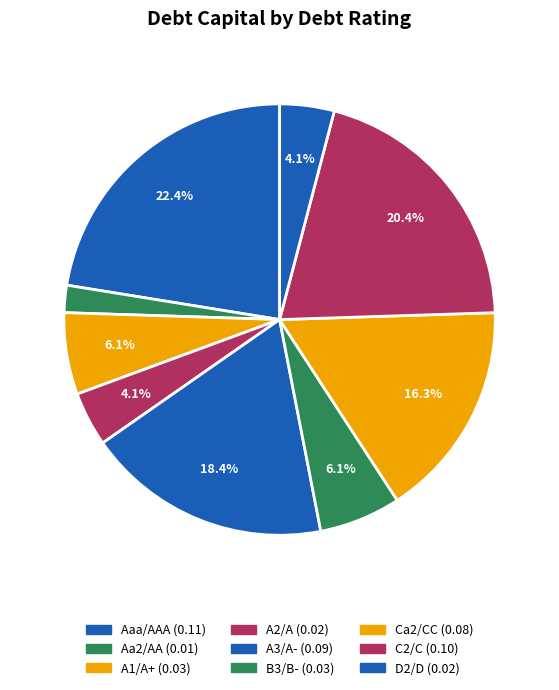

To the nearest percent, what is the average slice percentage?

11%